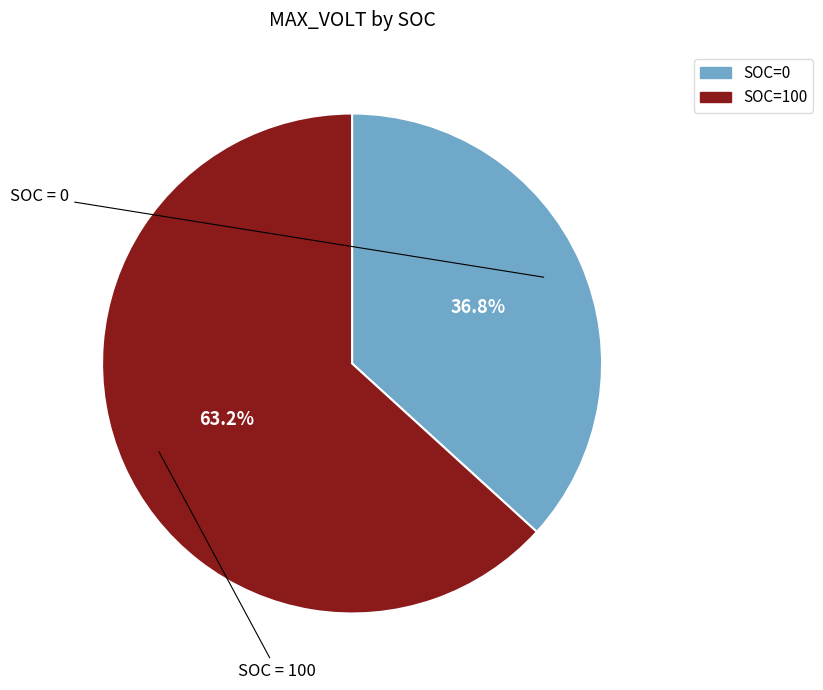

Is there any slice that represents more than half of the pie?

Yes